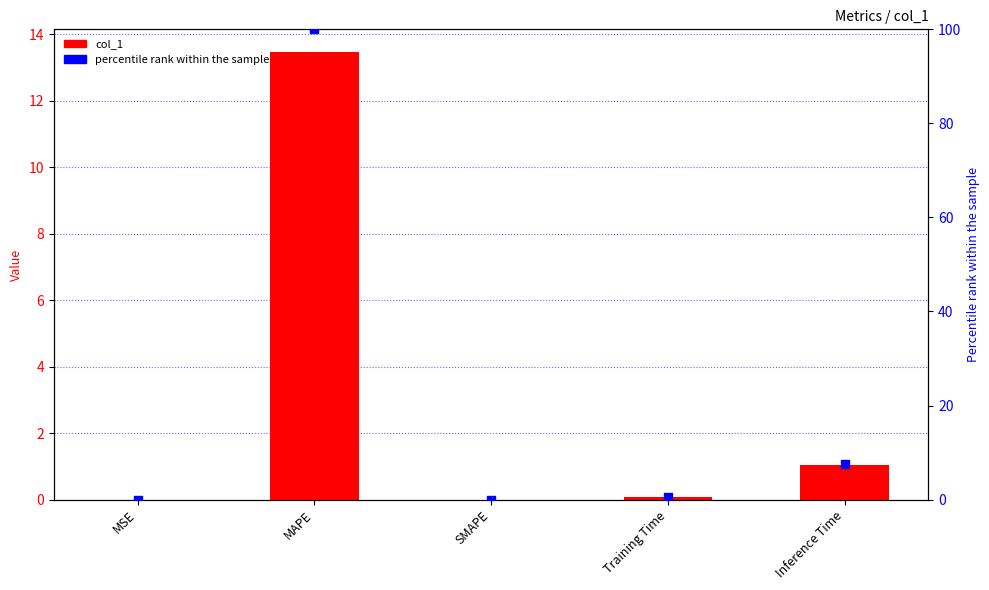

At how many categories does at least one series exceed 84?

1